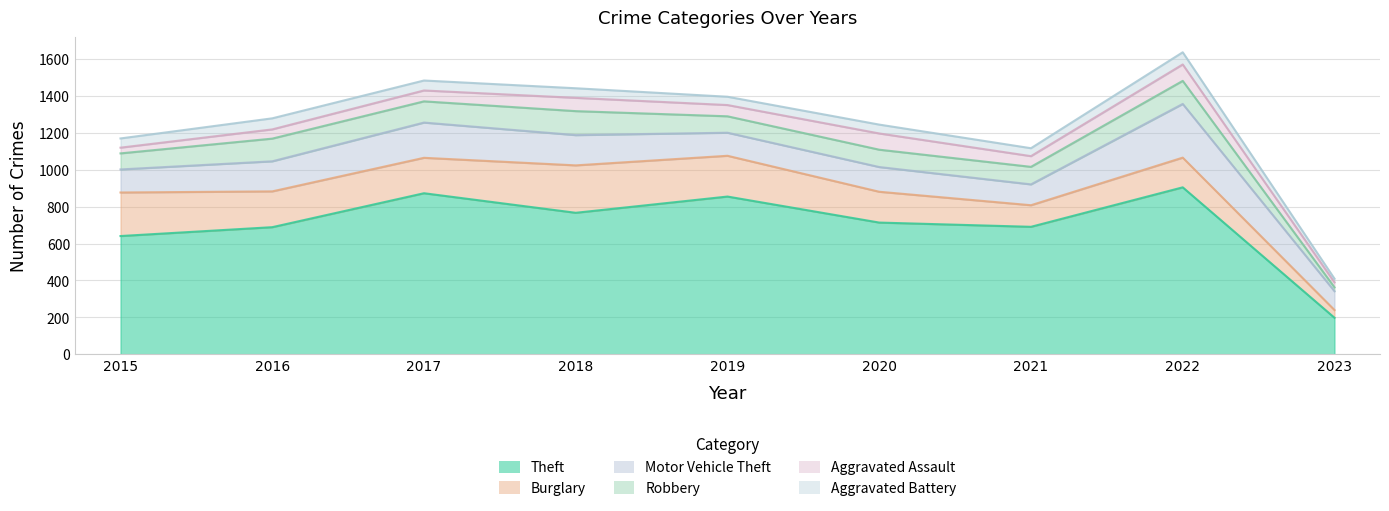

Does the chart have visible grid lines?

Yes